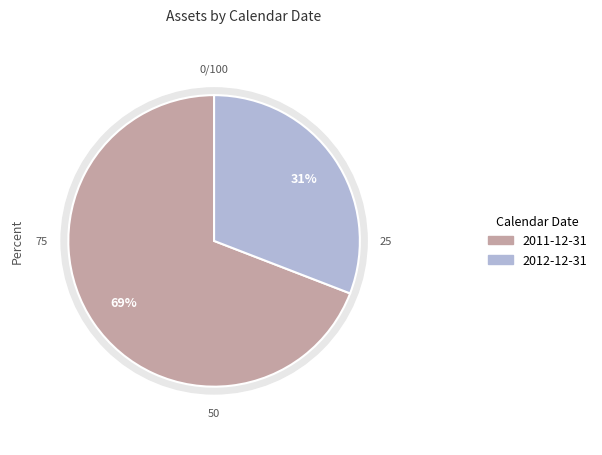

Which slice represents more than half of the pie?

2011-12-31